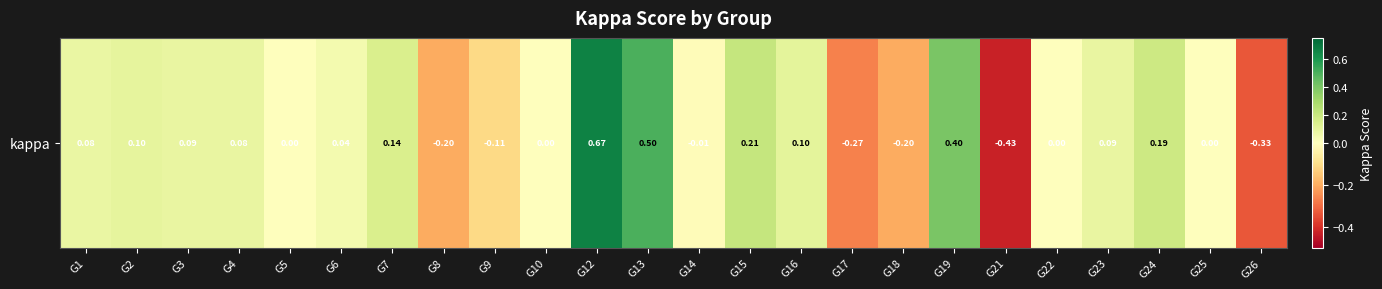

Rank the categories by value from highest to lowest.

G12, G13, G19, G15, G24, G7, G16, G2, G3, G23, G4, G1, G6, G5, G10, G22, G25, G14, G9, G18, G8, G17, G26, G21